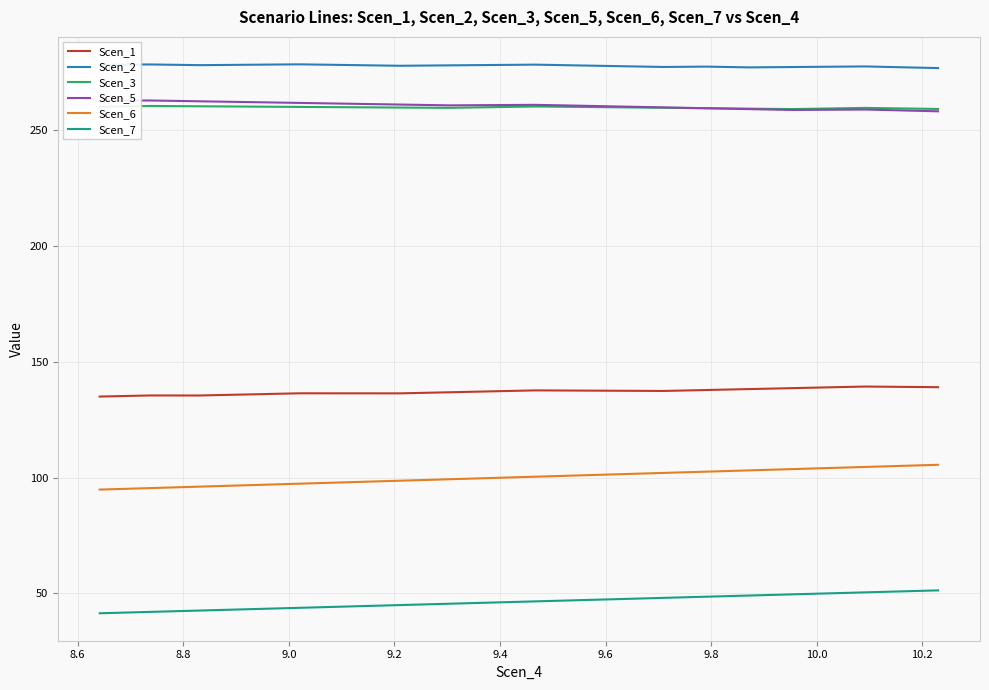

What is the difference between the second highest and minimum values in the Scen_7 series?

9.5